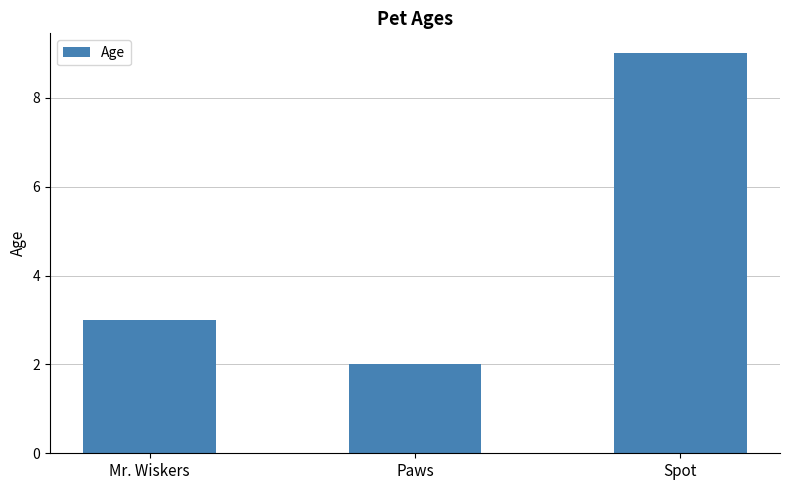

What is the difference between the maximum and minimum values?

7